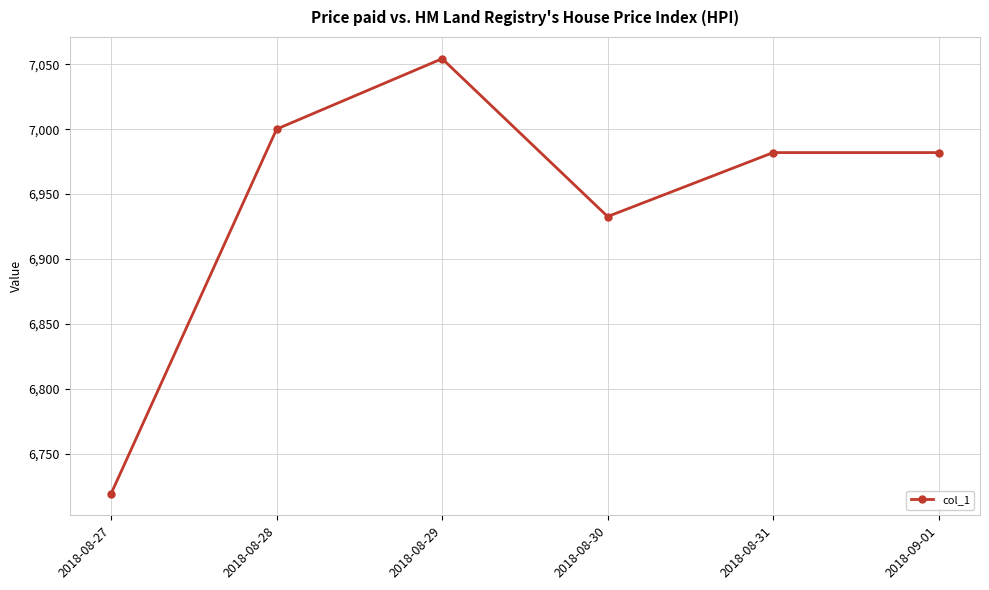

The value at 2018-08-27 is 9436.9. True or false?

False